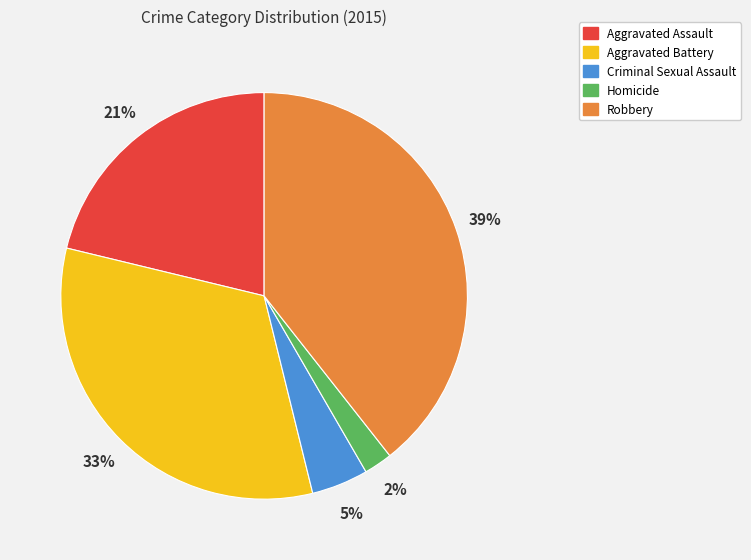

Combined, do Aggravated Battery and Aggravated Assault account for over 50%?

Yes